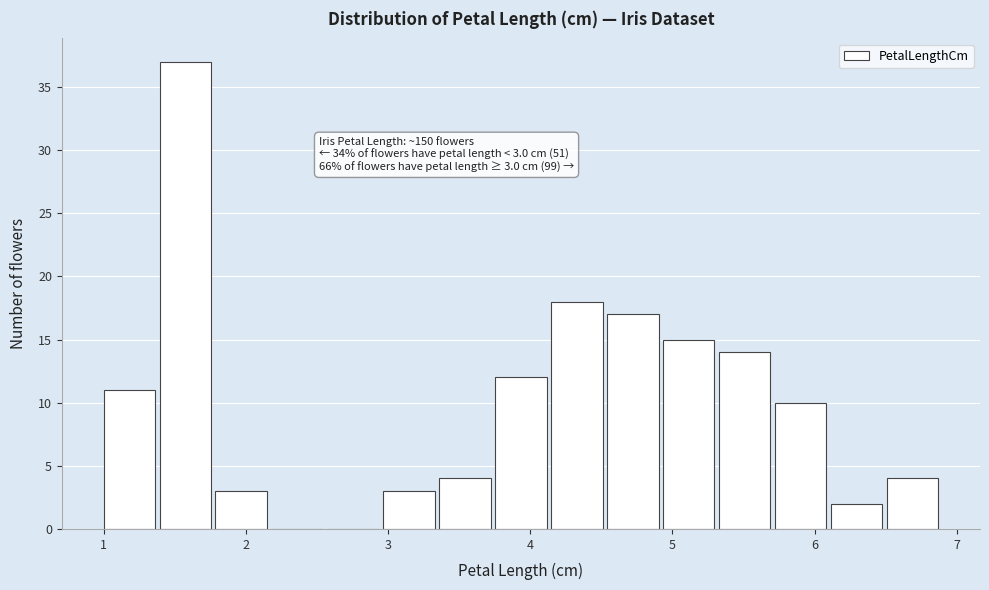

Read against the x-axis, roughly where is the centre of the tallest bar?

1.6